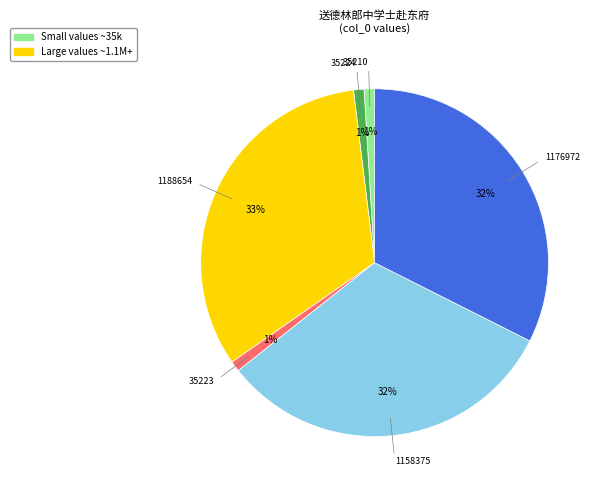

Is there any slice that represents more than half of the pie?

No